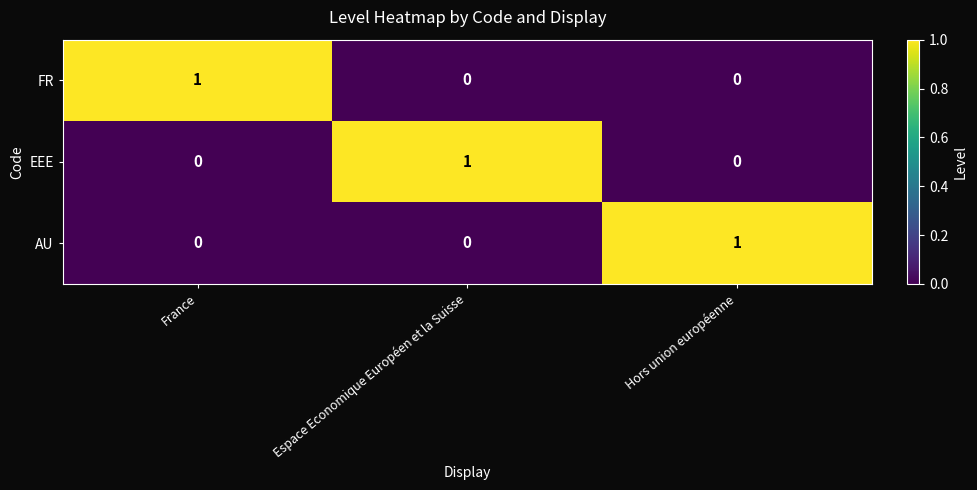

The AU series shows 1 at Hors union européenne. True or false?

True